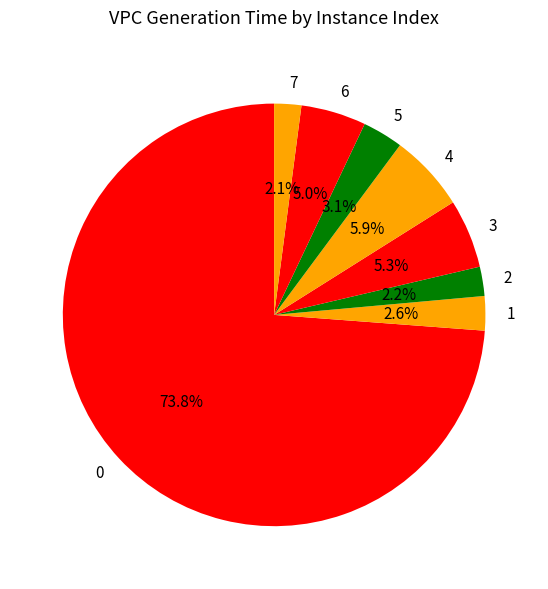

What portion of the pie excludes 5?

96.9%